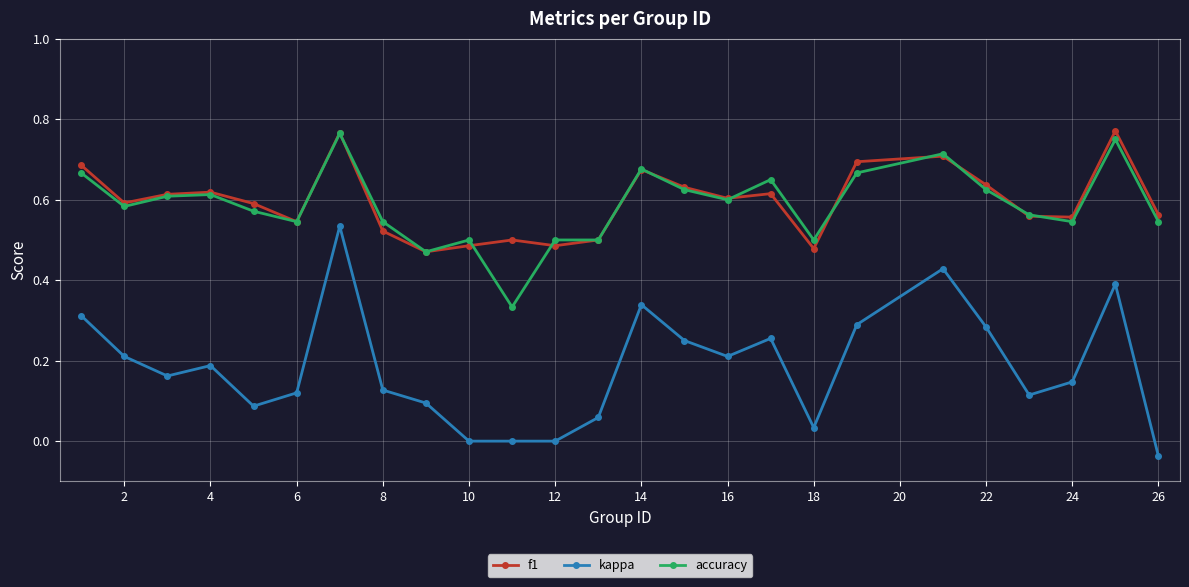

Does the chart have visible grid lines?

Yes